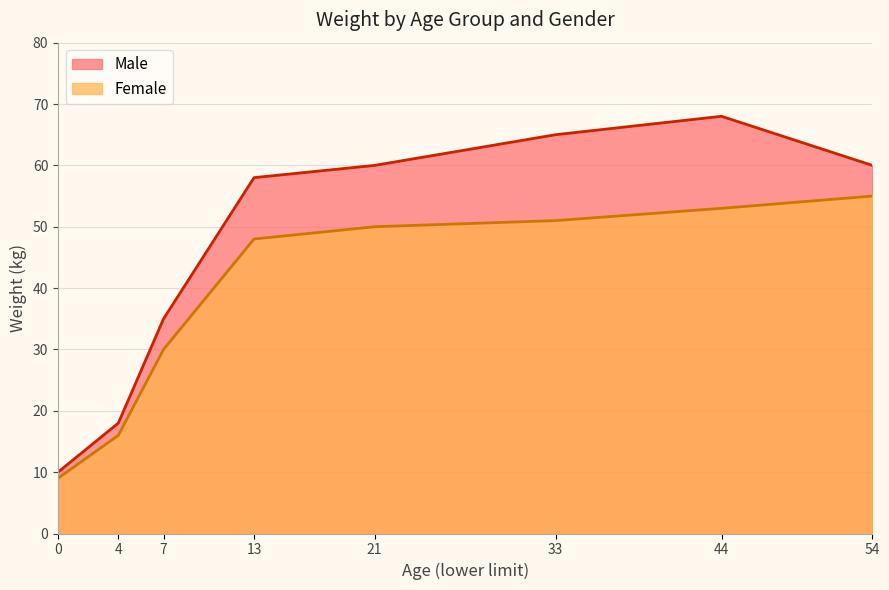

What is the value of the Male point at the 4th from the left?

58